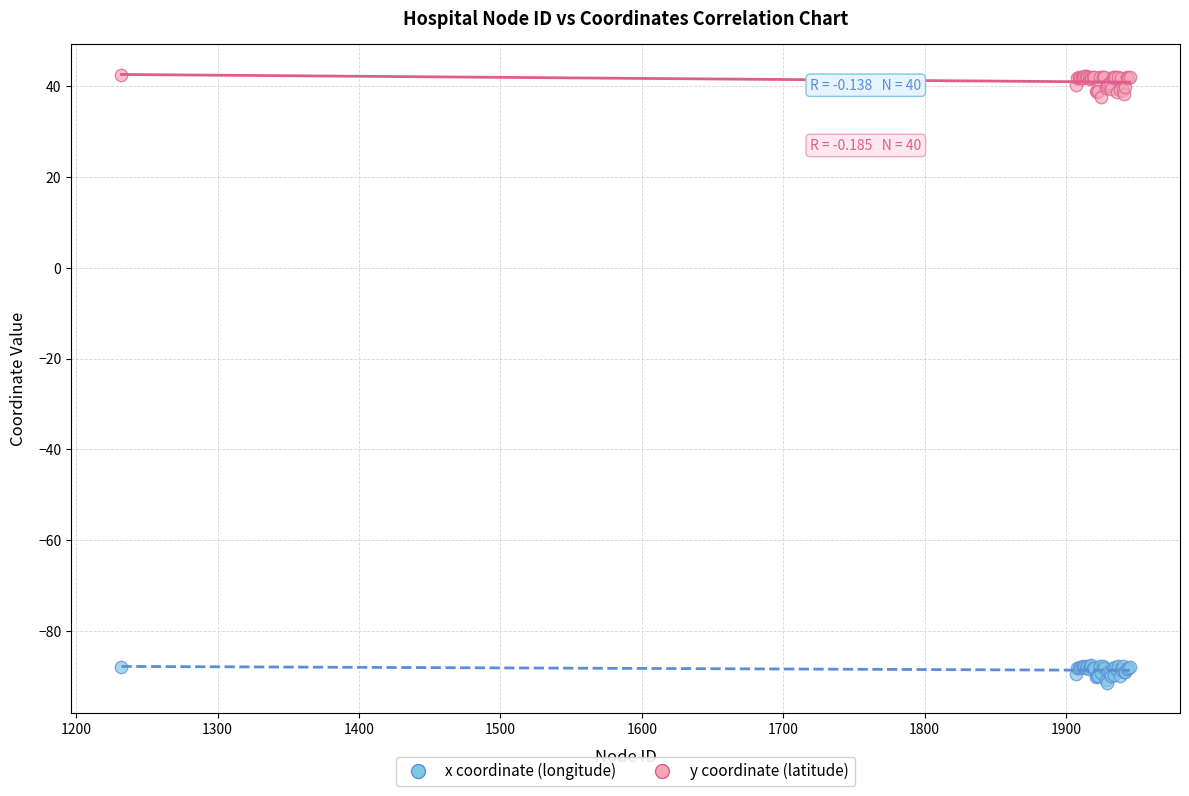

What are all the series names shown in the legend?

x coordinate (longitude), y coordinate (latitude)